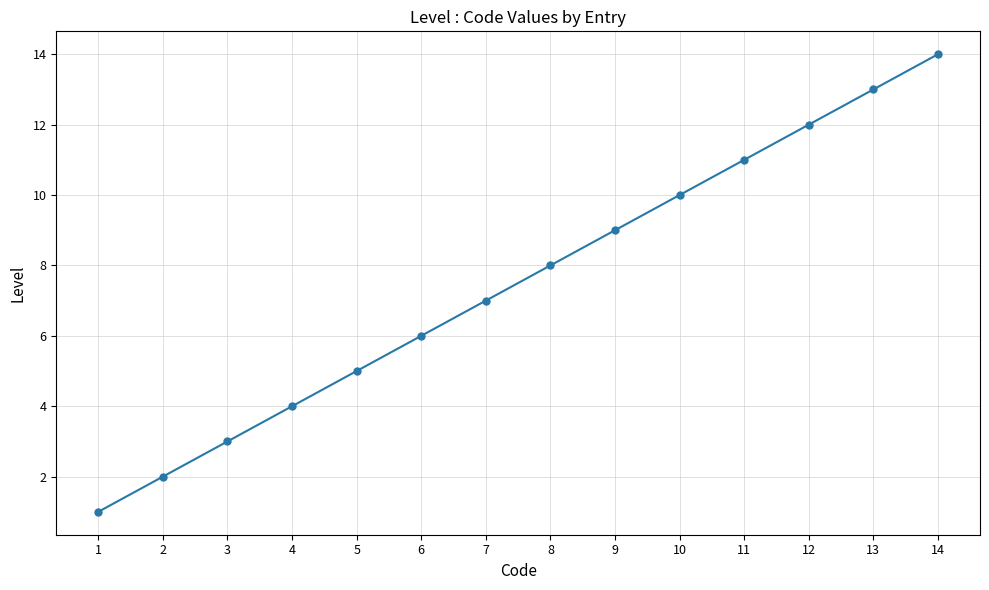

What is the value of the 5th point from the left?

5